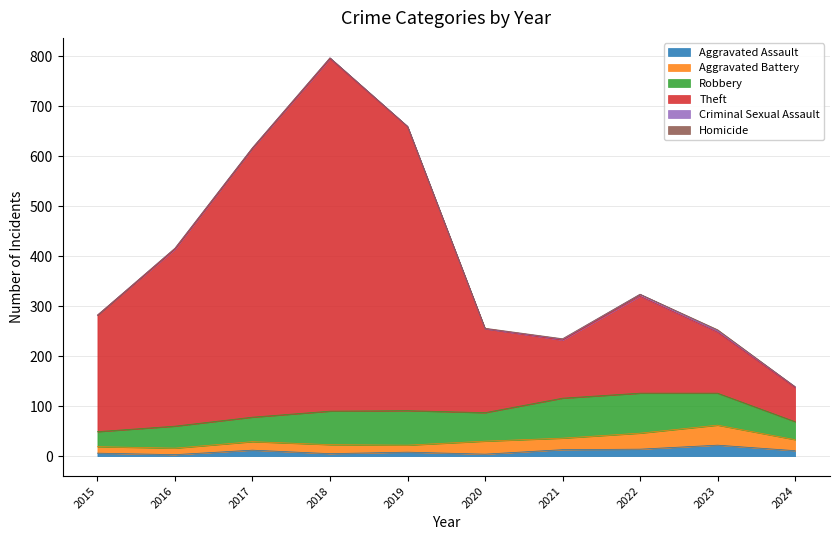

At which category is the sum across all series the highest?

2018